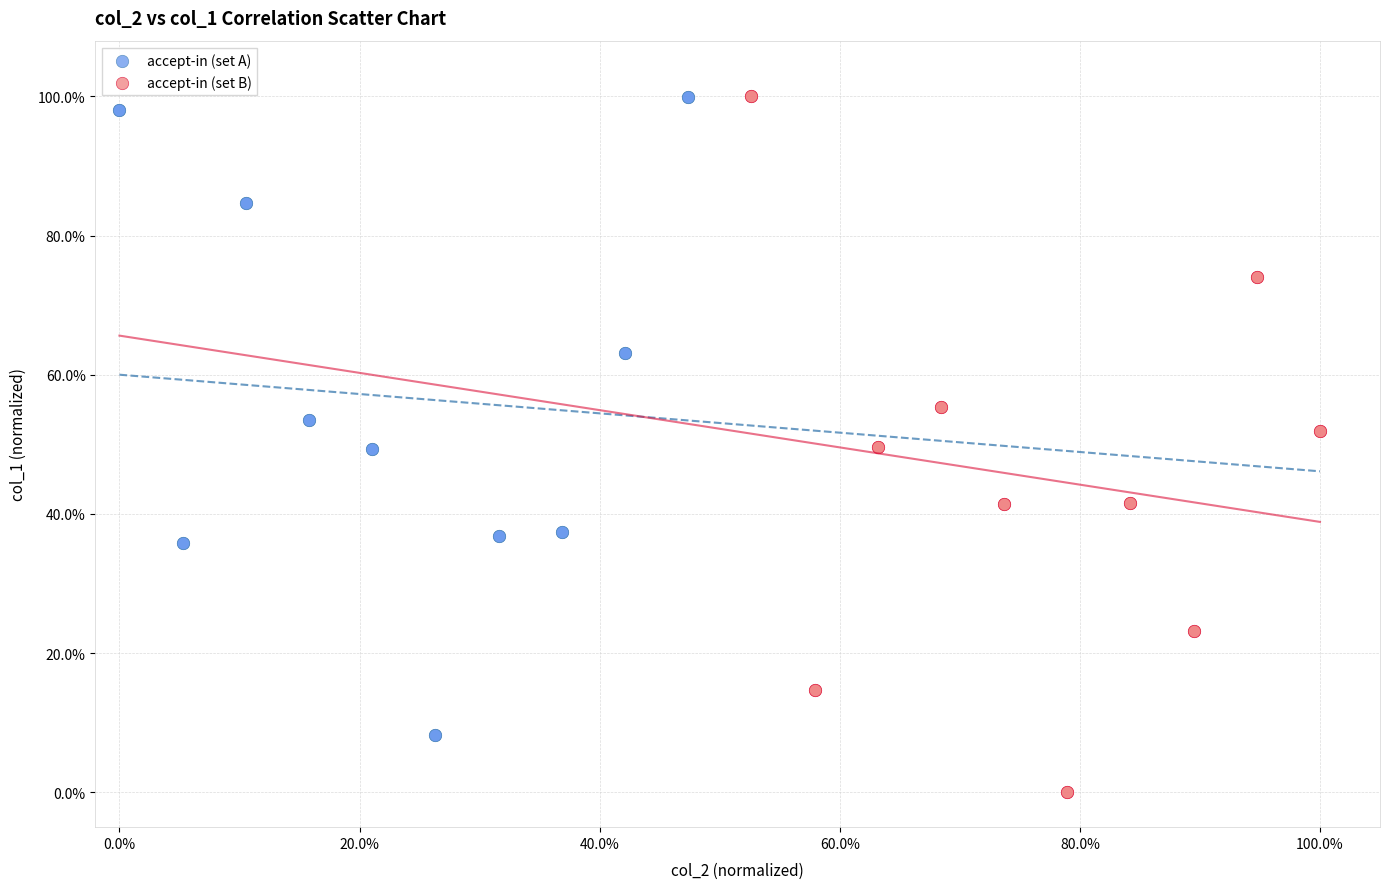

What are all the series names shown in the legend?

accept-in (set A), accept-in (set B)